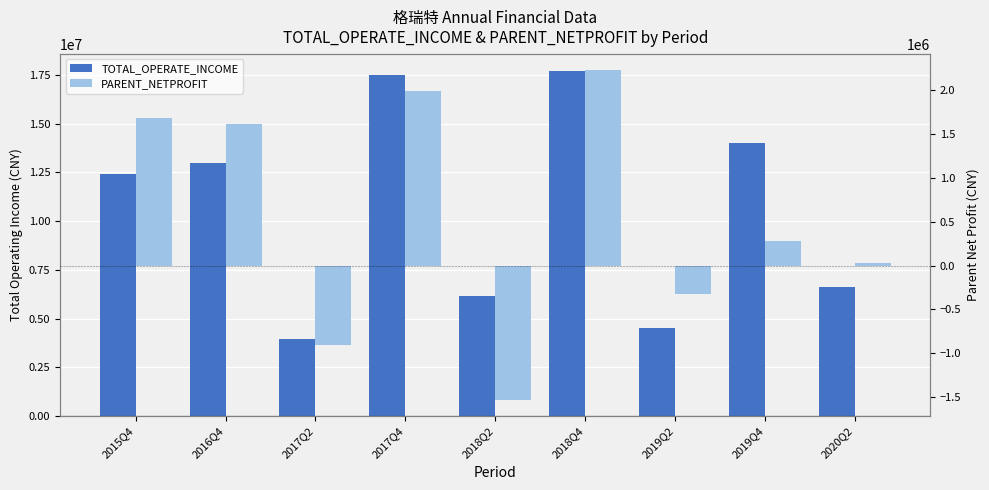

At 2019Q2, list the series in order from largest to smallest.

TOTAL_OPERATE_INCOME, PARENT_NETPROFIT